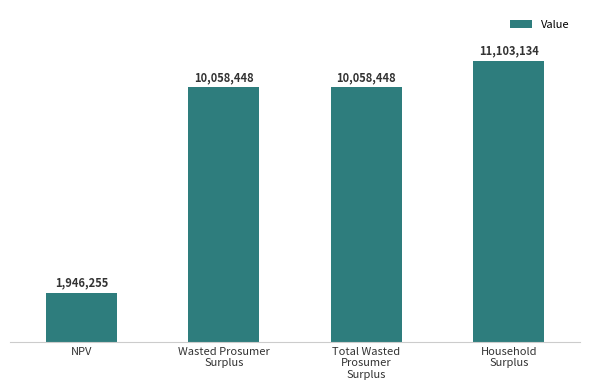

Does the chart contain any negative values?

No